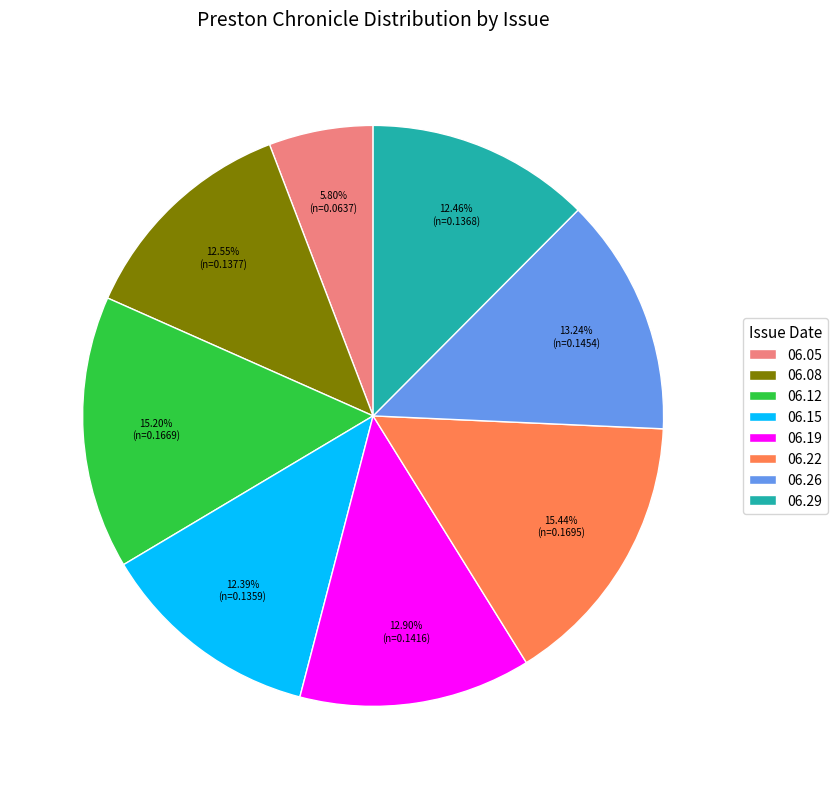

How many segments does this pie chart have?

8